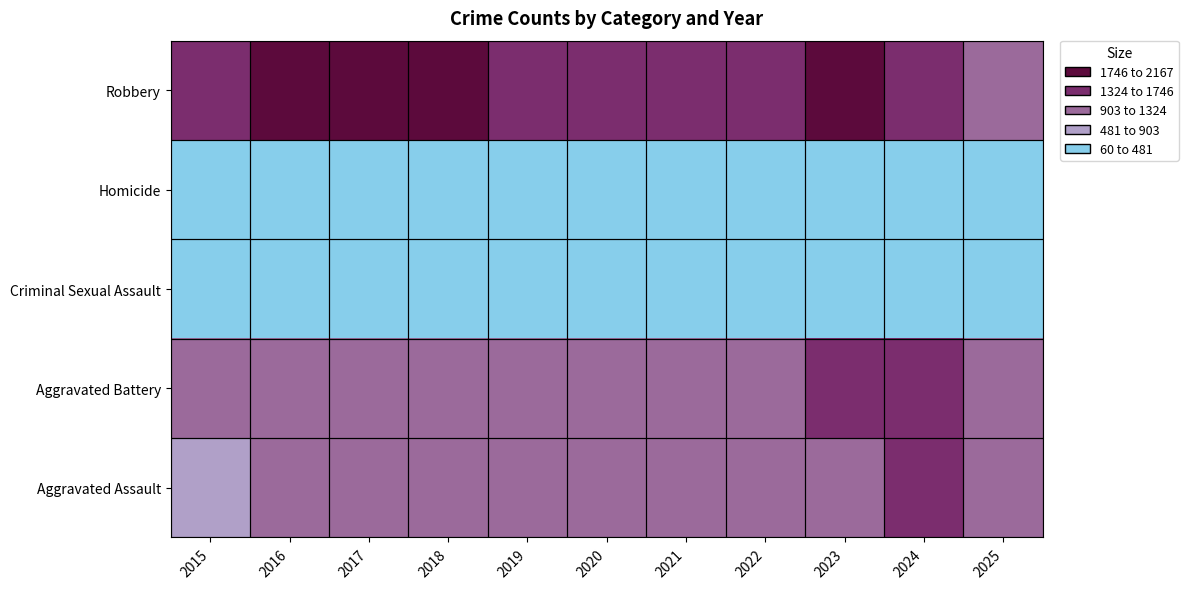

Reading left to right, extract all data points from this chart.

Aggravated Assault: 2015=700	2016=912	2017=975	2018=1000	2019=997	2020=1026	2021=1140	2022=1116	2023=1261	2024=1426	2025=1115
Aggravated Battery: 2015=989	2016=1281	2017=1218	2018=1169	2019=1190	2020=1307	2021=1197	2022=1180	2023=1342	2024=1363	2025=1127
Criminal Sexual Assault: 2015=389	2016=381	2017=449	2018=394	2019=387	2020=419	2021=323	2022=340	2023=351	2024=333	2025=314
Homicide: 2015=61	2016=121	2017=123	2018=98	2019=60	2020=91	2021=112	2022=114	2023=101	2024=91	2025=75
Robbery: 2015=1531	2016=2074	2017=2167	2018=1857	2019=1394	2020=1593	2021=1442	2022=1582	2023=1767	2024=1714	2025=1146